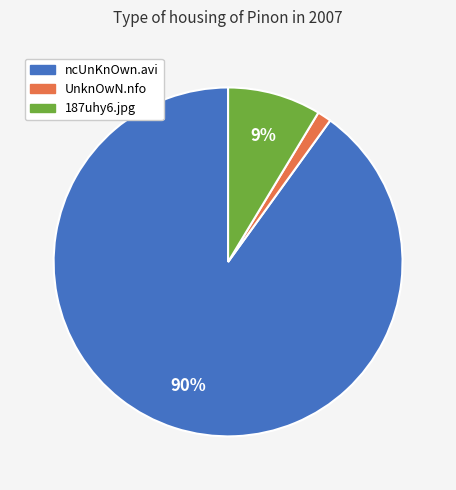

How many segments does this pie chart have?

3